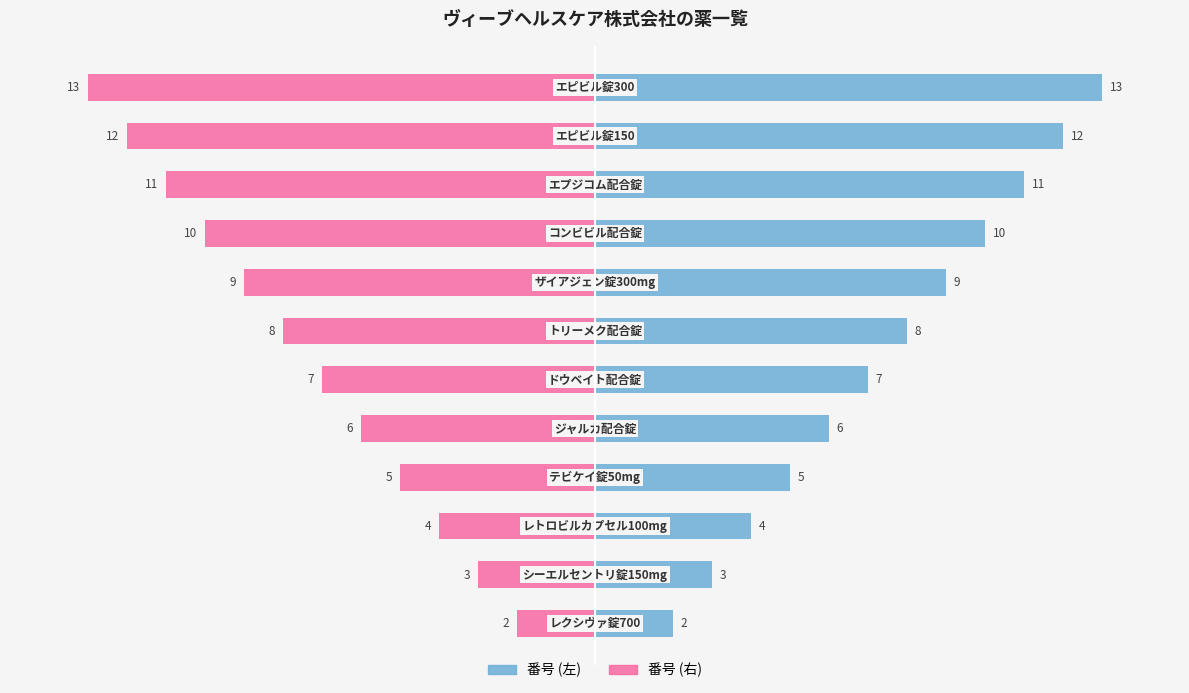

True or false: 番号 (左) has a value of 1 at −10.

False